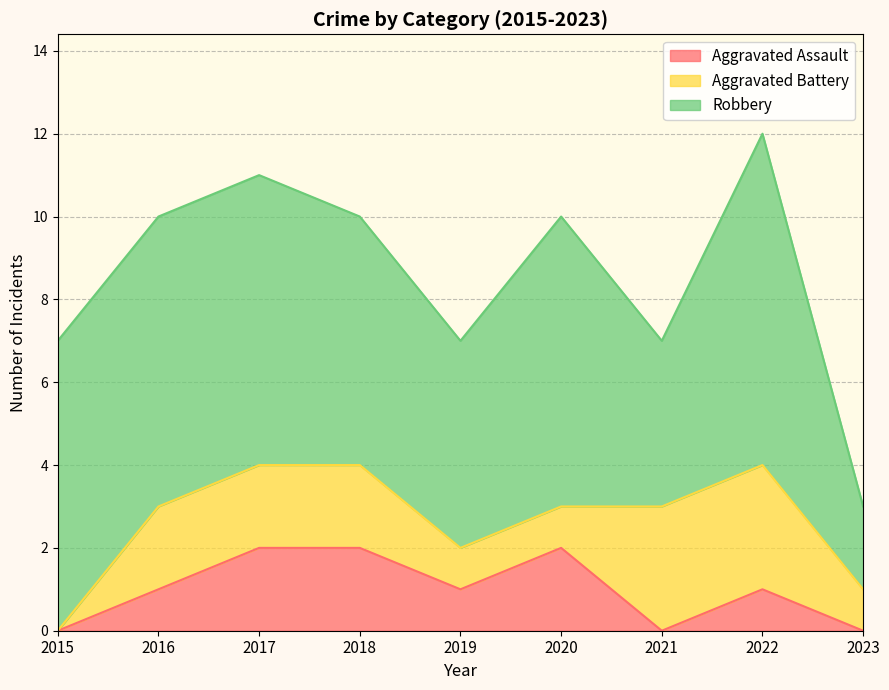

What is the difference between the Aggravated Battery values at 2023 and 2022?

2